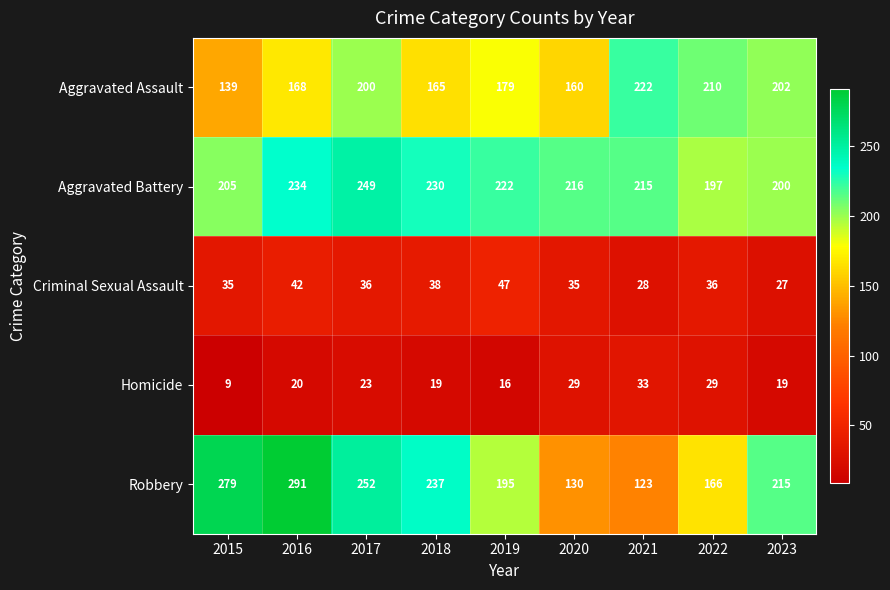

How many data points does each series have?

9